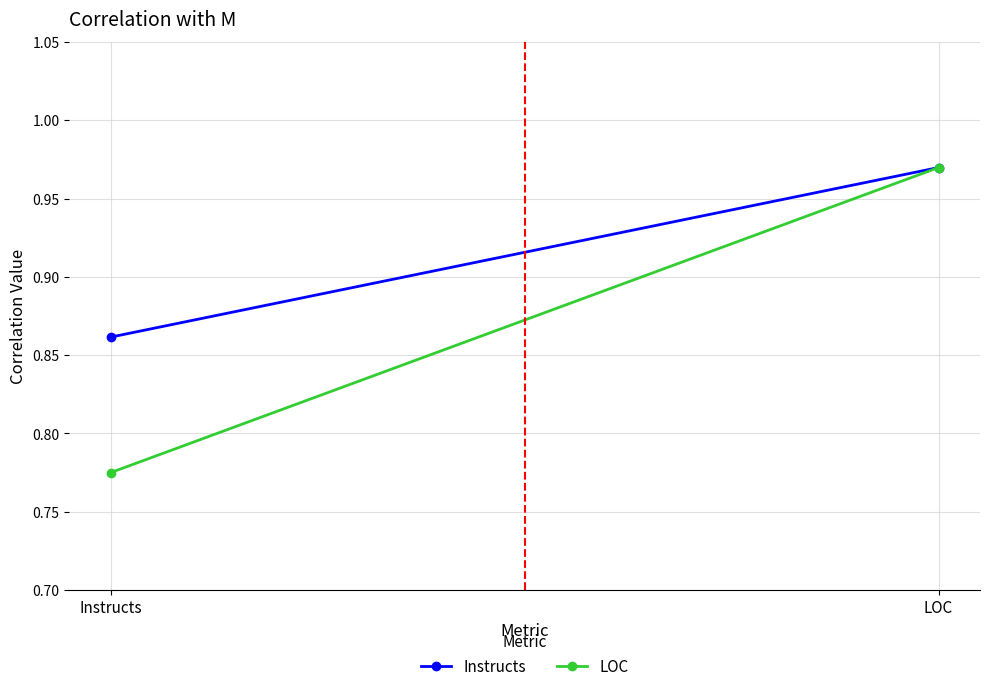

At how many categories does at least one series exceed 0?

2